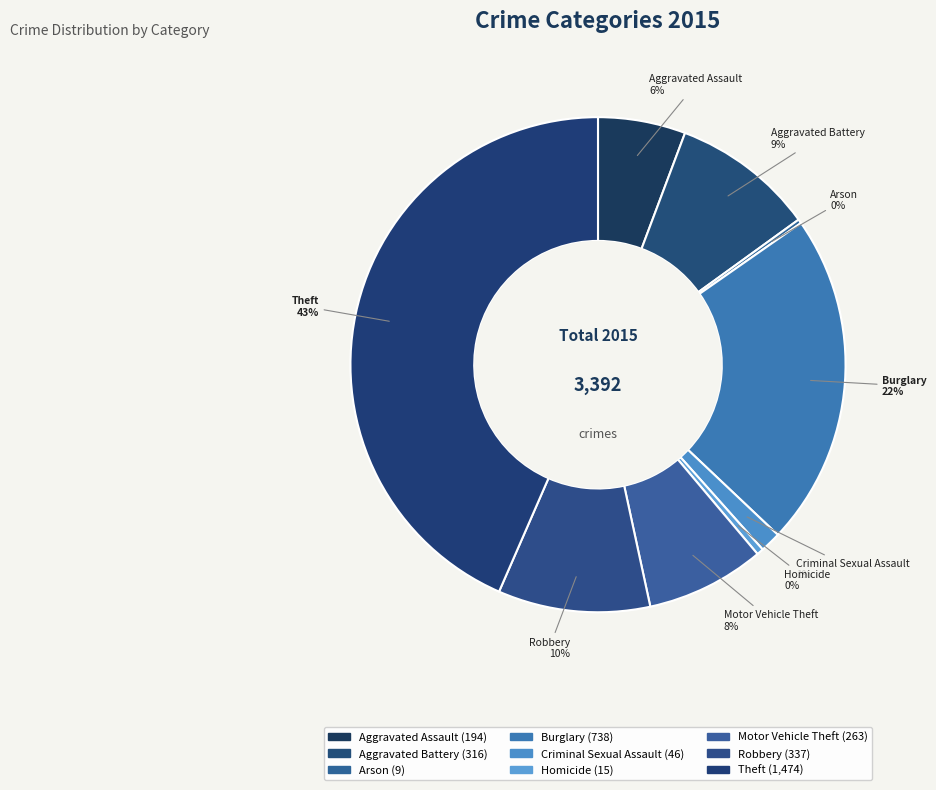

True or false: Criminal Sexual Assault accounts for 1% of the total.

True